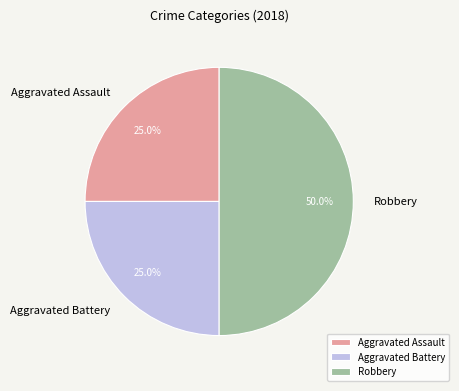

Does Aggravated Assault account for over 50% of the chart?

No